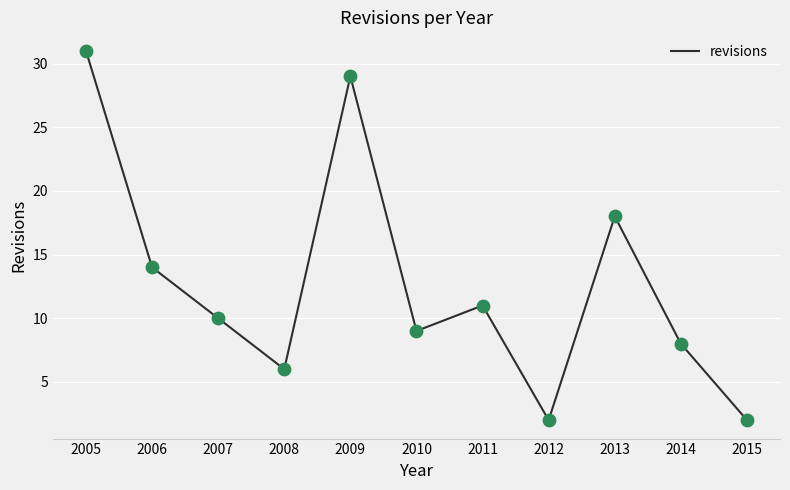

What is the change in value from 2013 to 2014?

-10